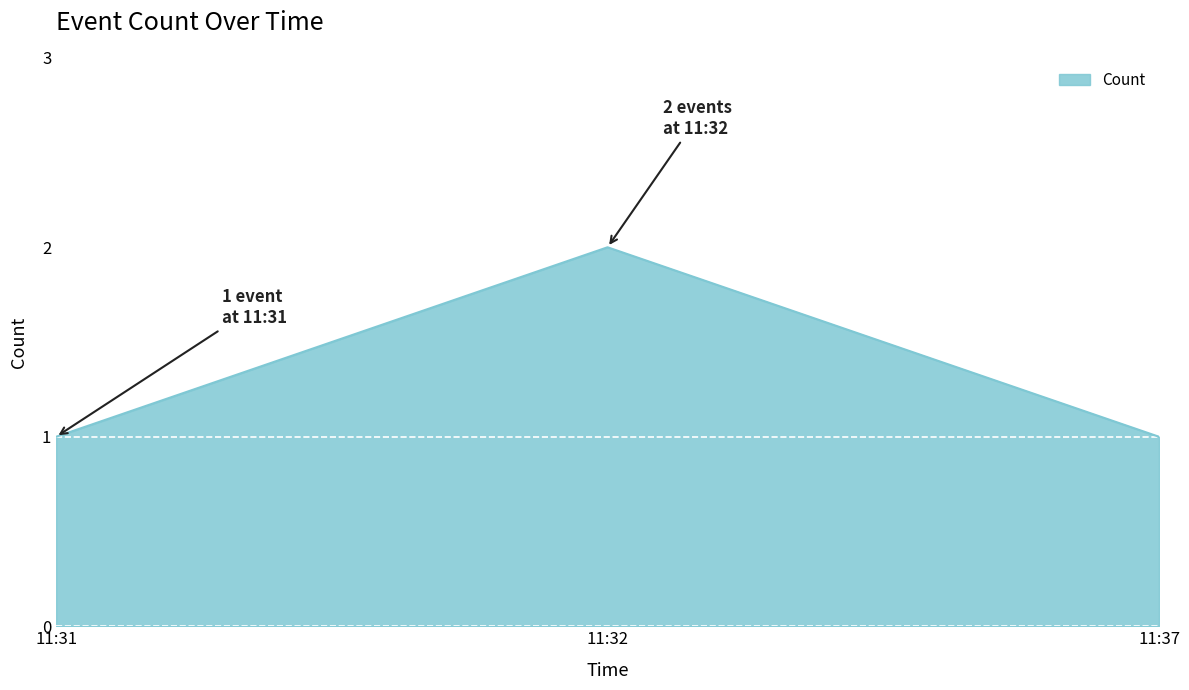

Reading left to right, list all the values displayed in this chart.

1	2	1